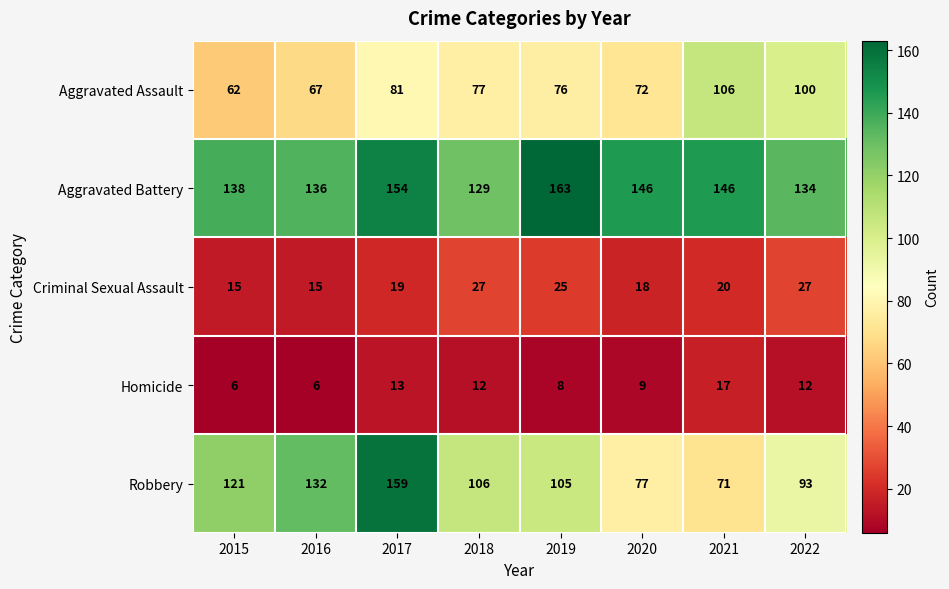

Which series has the largest total across all categories?

Aggravated Battery